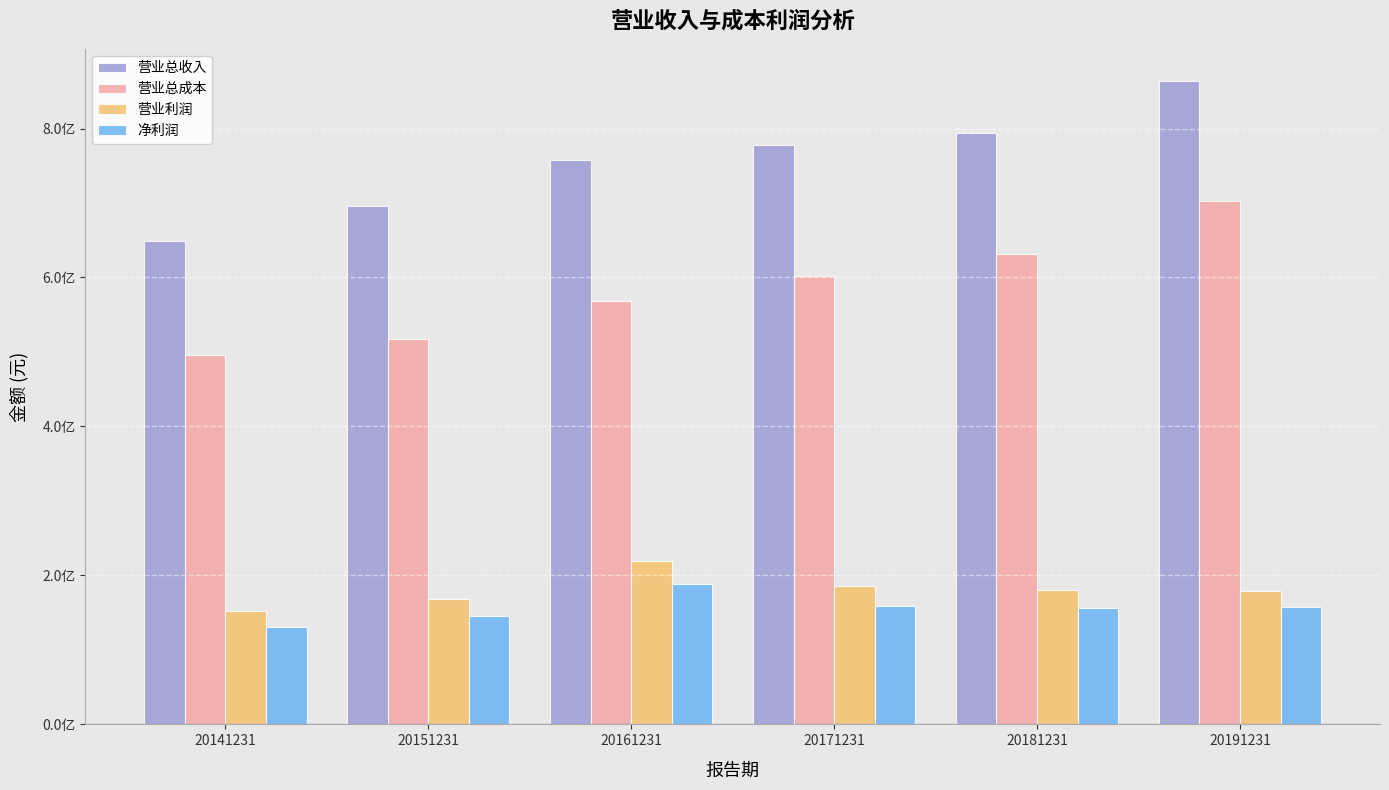

Which series has the largest total across all categories?

营业总收入